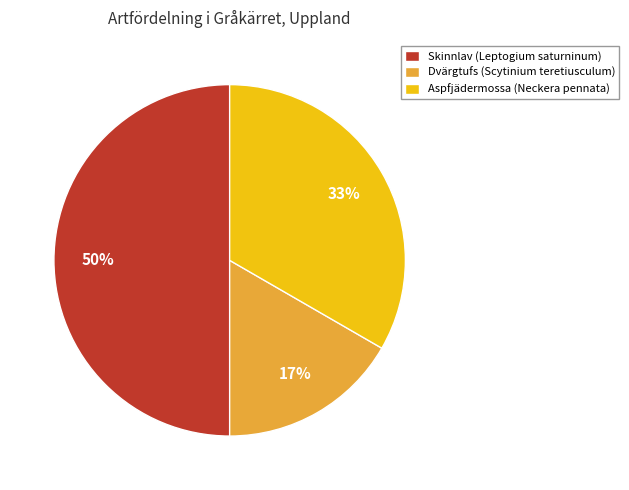

To the nearest percent, what portion does Dvärgtufs (Scytinium teretiusculum) represent?

17%